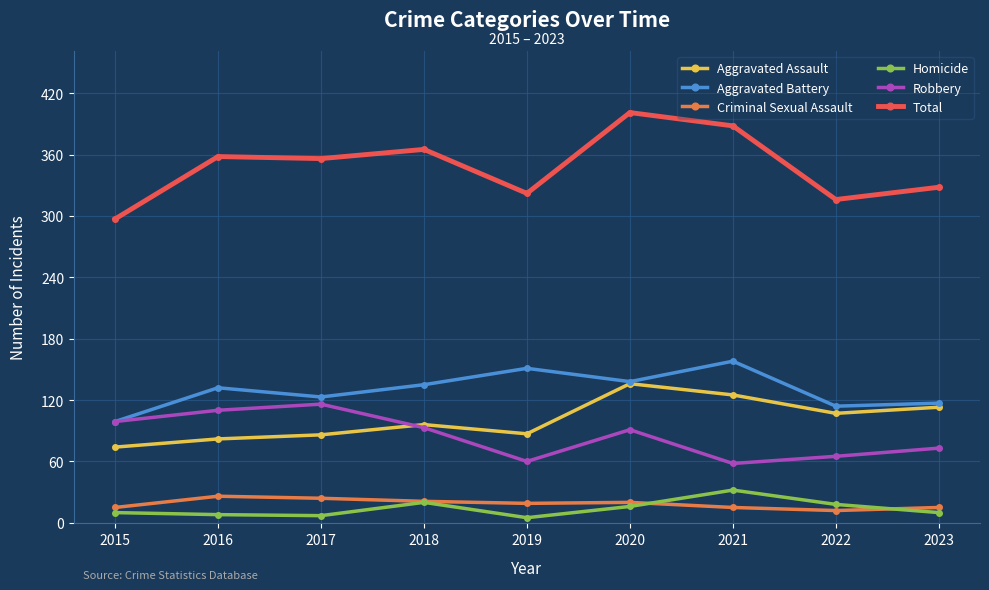

What is the approximate value of Aggravated Battery at 2018?

135